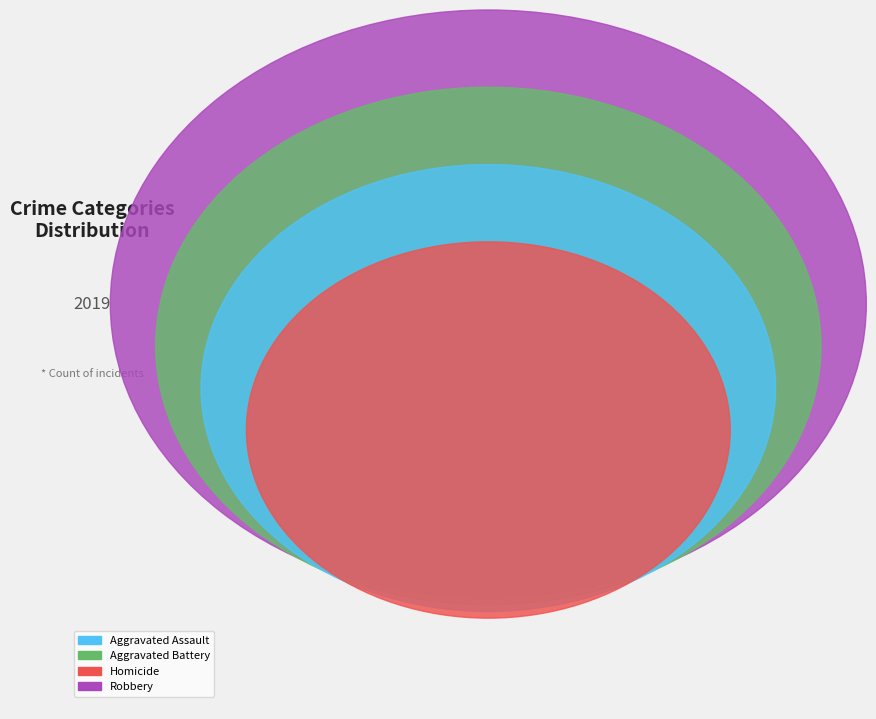

To the nearest percent, what is the difference between the largest and smallest slice percentages?

46%